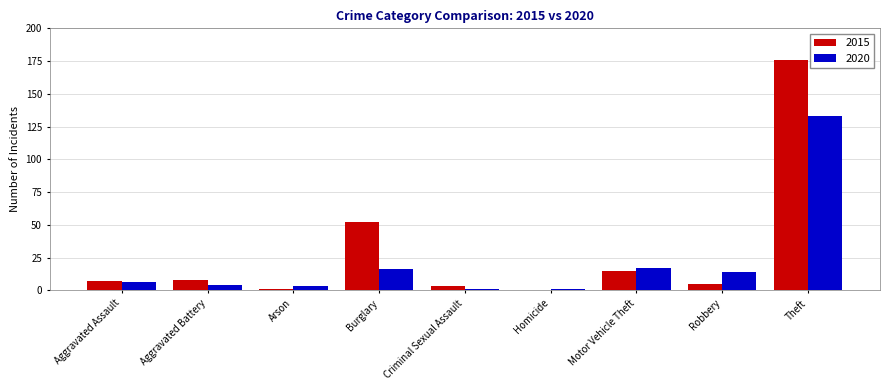

What is the spread (max minus min) of values at Arson?

2